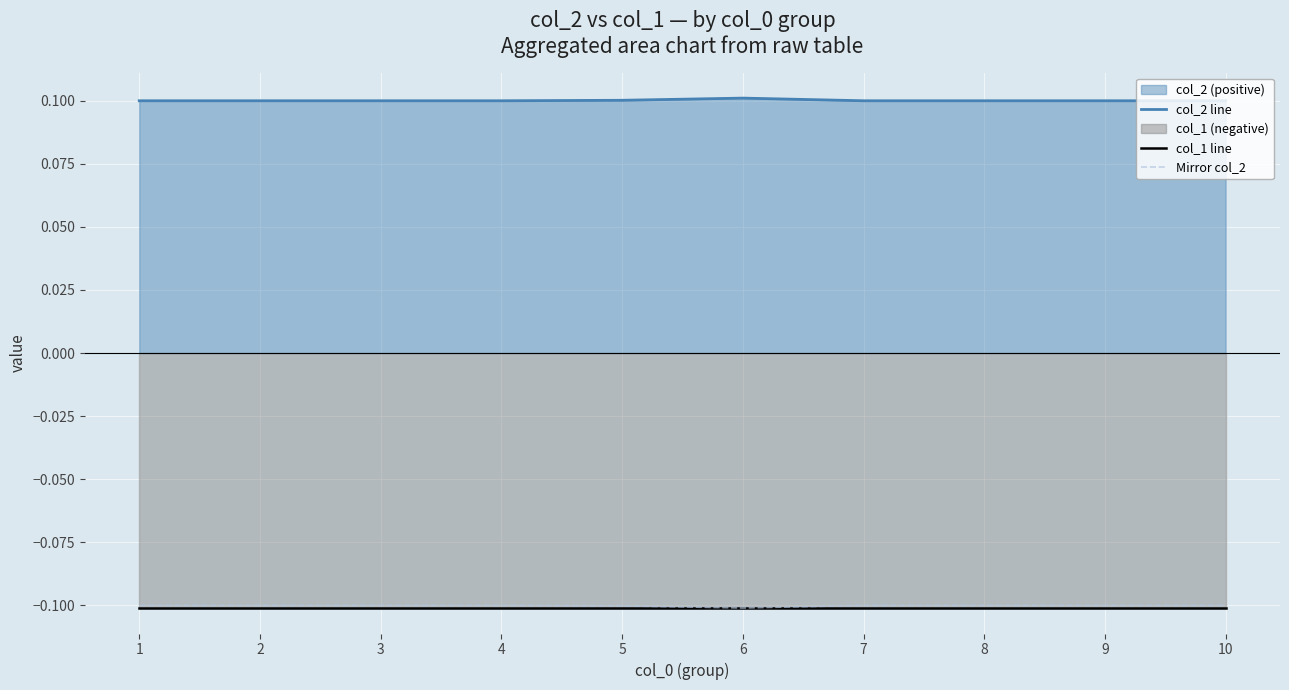

True or false: col_1 line and Mirror col_2 intersect in this chart.

False